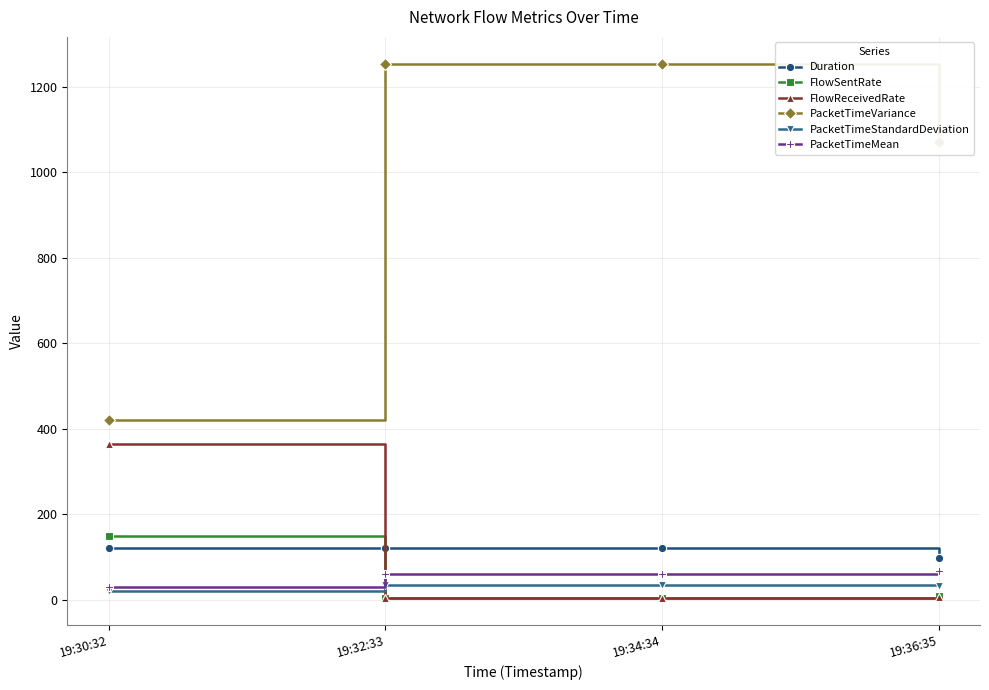

True or false: FlowSentRate and PacketTimeVariance cross at least once.

False